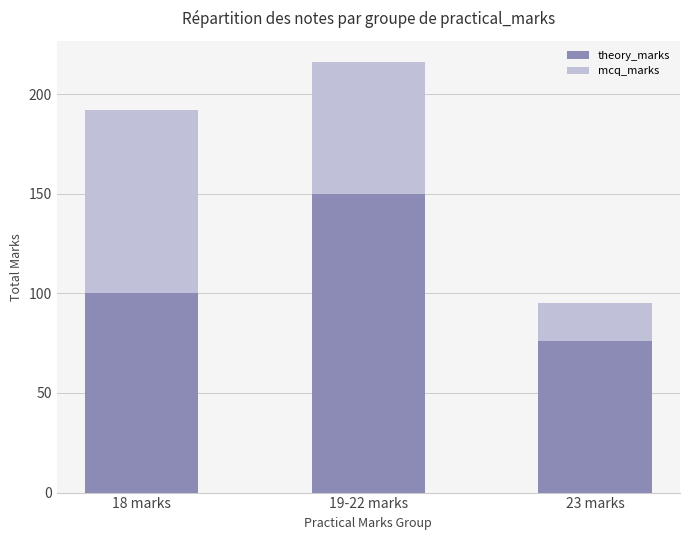

What is the lowest value of the theory_marks series?

76